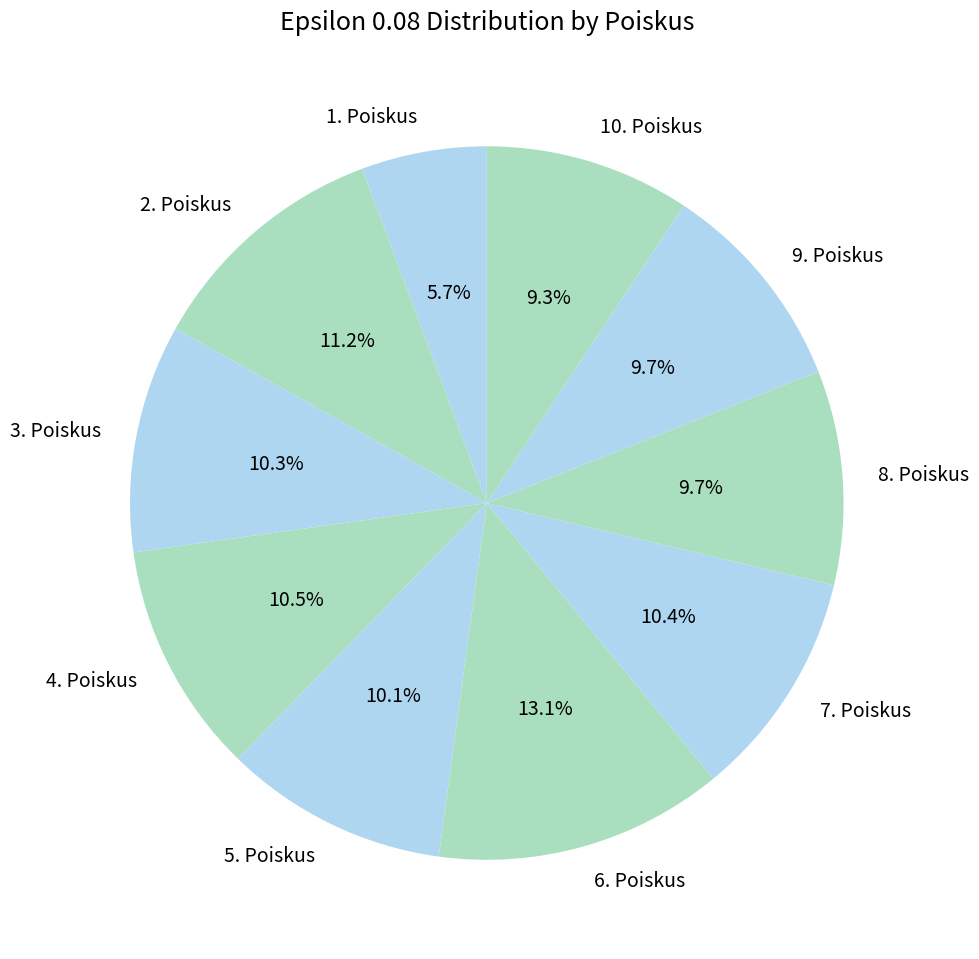

True or false: 5. Poiskus accounts for 10% of the total.

True